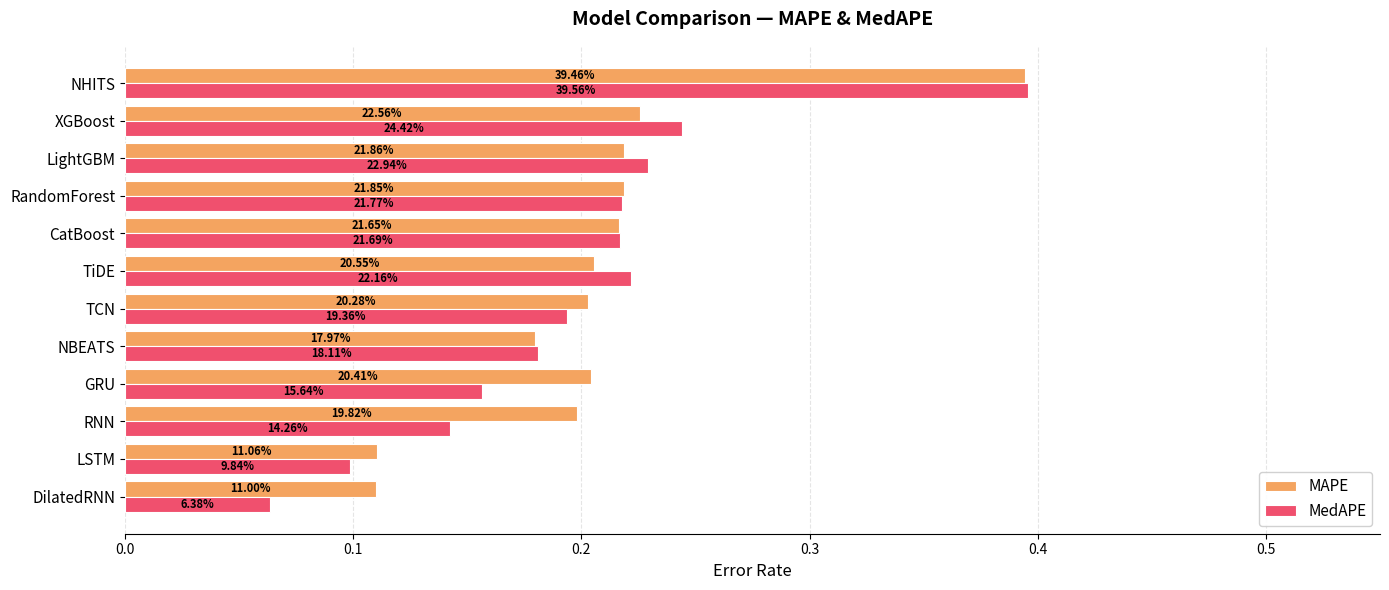

What are all the series names shown in the legend?

MAPE, MedAPE